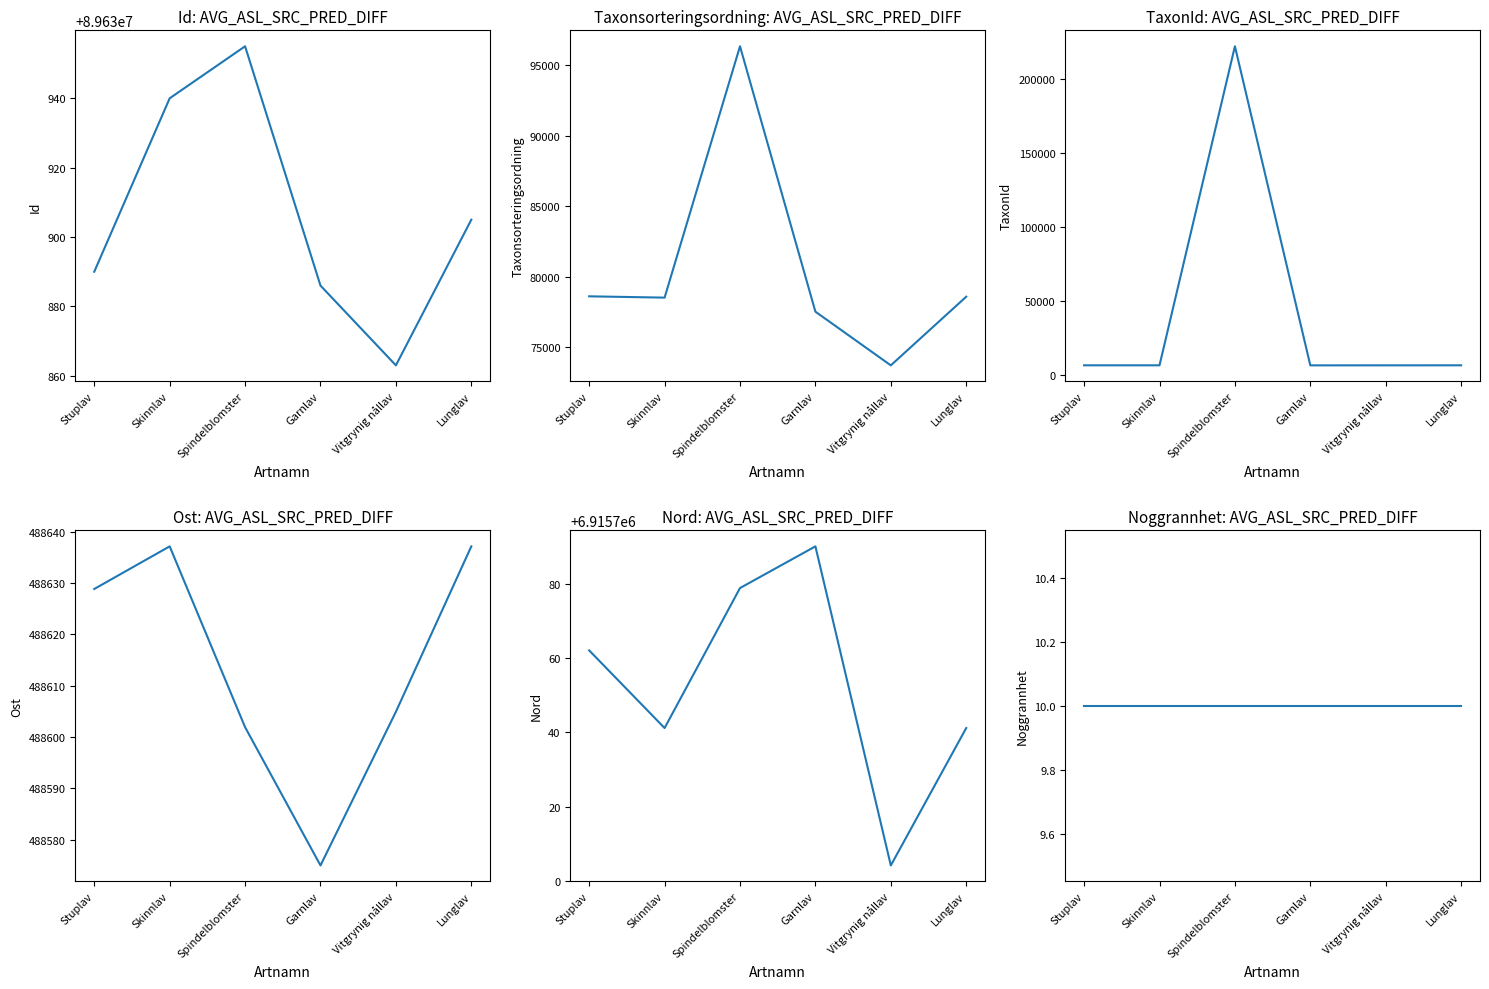

Rank the series at Spindelblomster from highest to lowest value.

Id, Nord, Ost, TaxonId, Taxonsorteringsordning, Noggrannhet